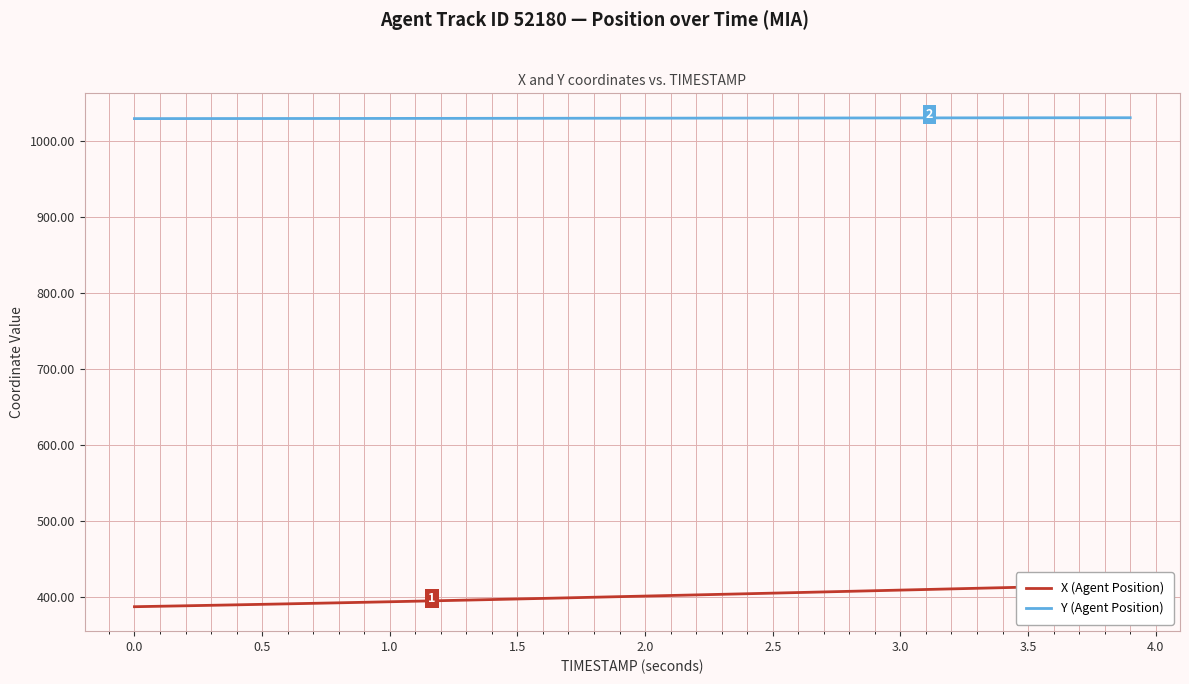

How many values in the X (Agent Position) series are below 401?

20